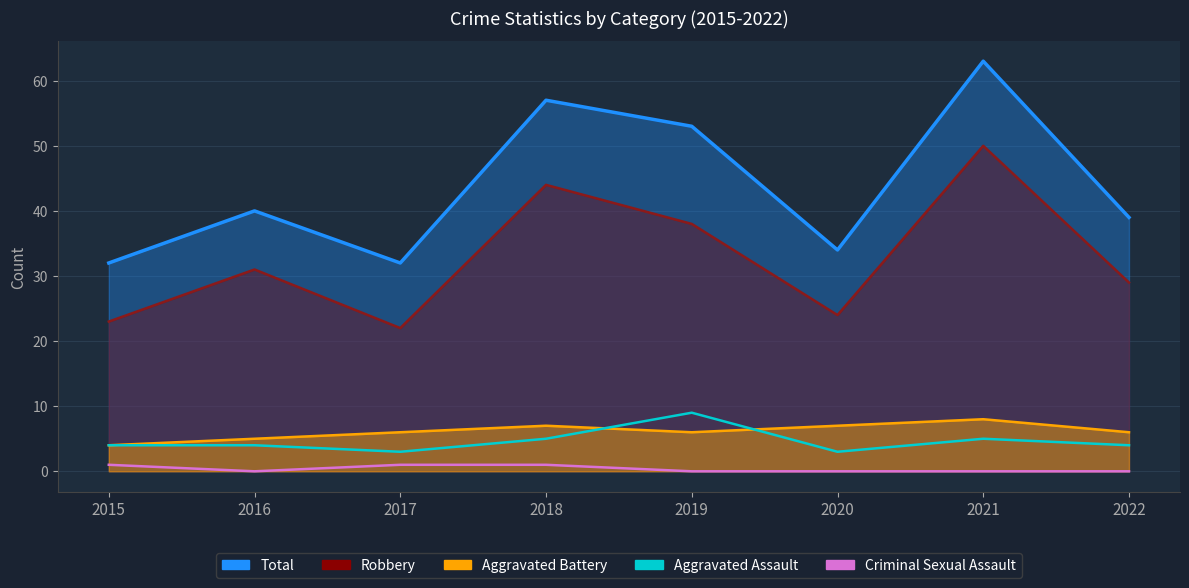

Between 2015 and 2016, which is larger?

2015